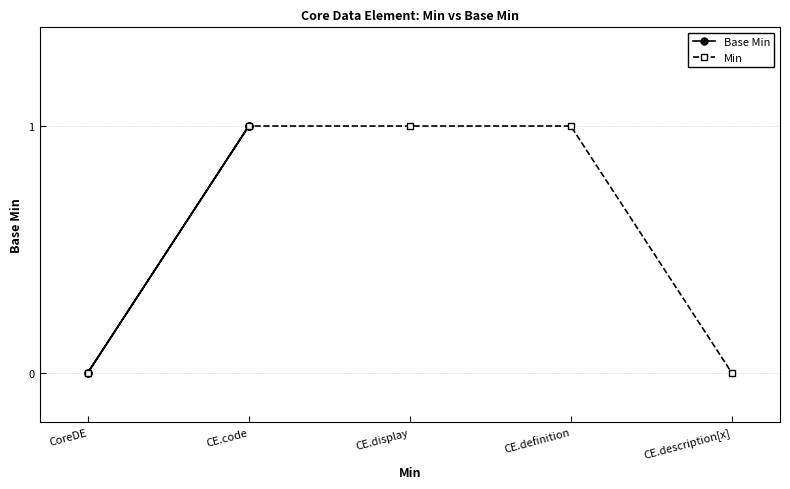

True or false: Base Min and Min intersect in this chart.

False